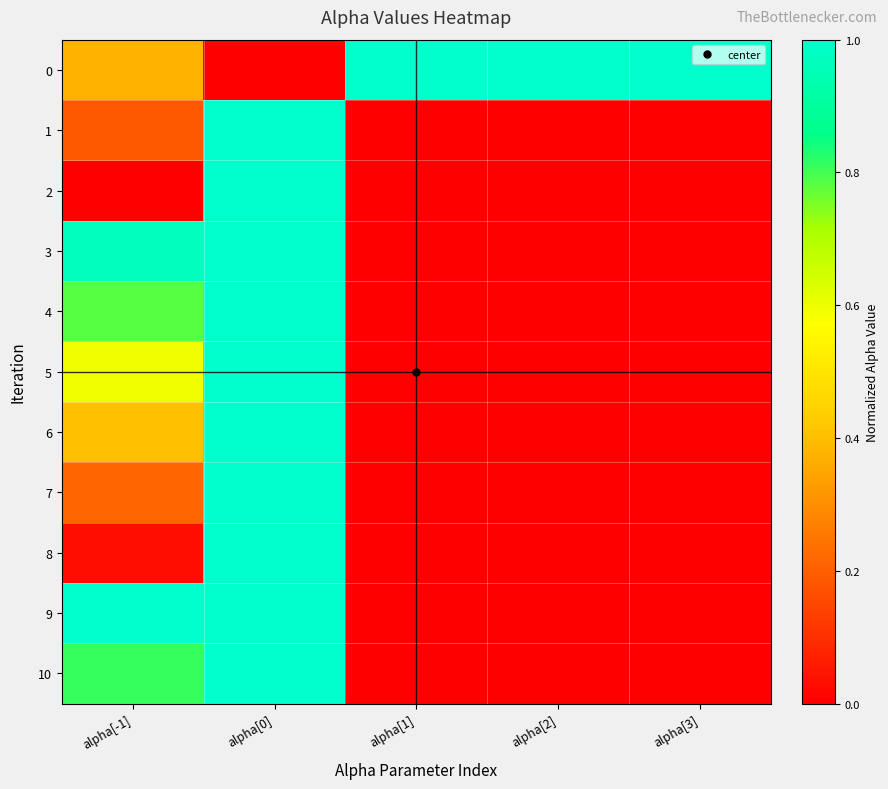

Which series changed the most between alpha[-1] and alpha[1]?

9